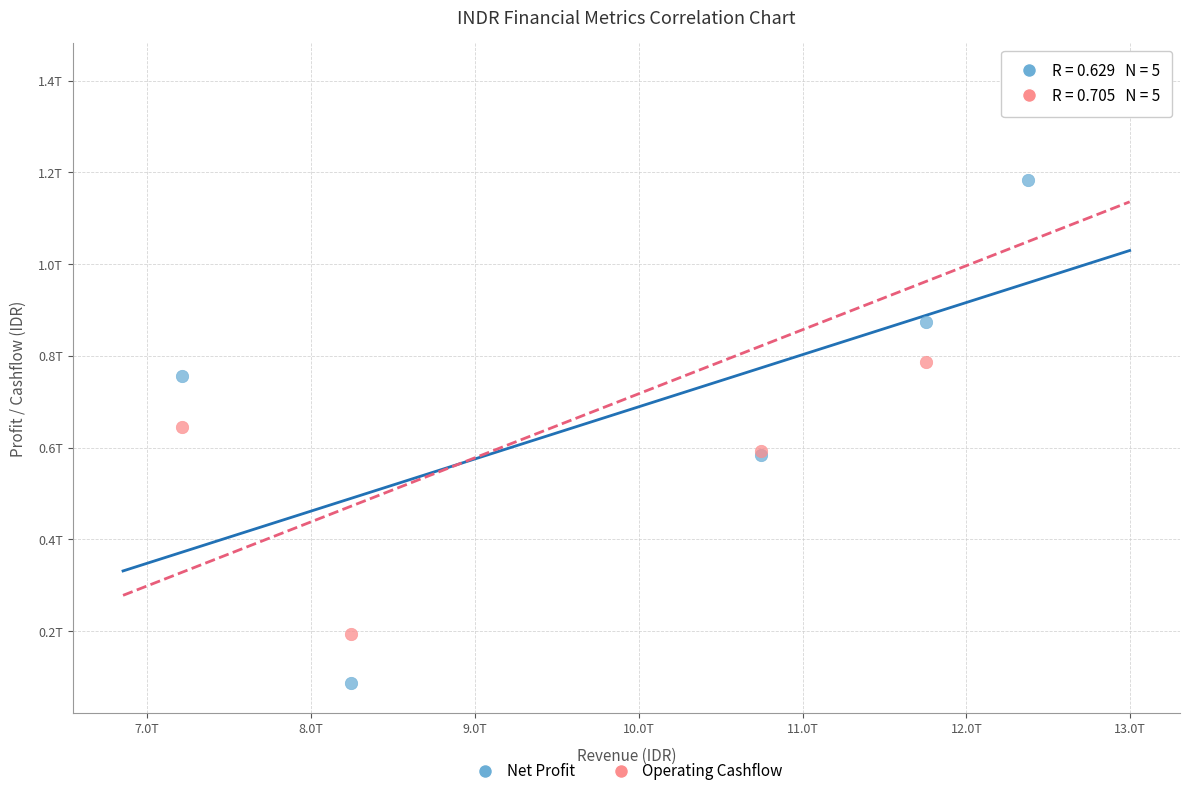

What are all the series names shown in the legend?

Net Profit, Operating Cashflow